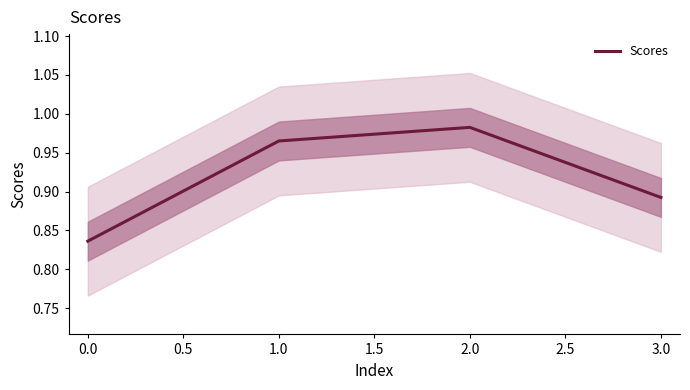

How many Scores values are between 0 and 1?

4